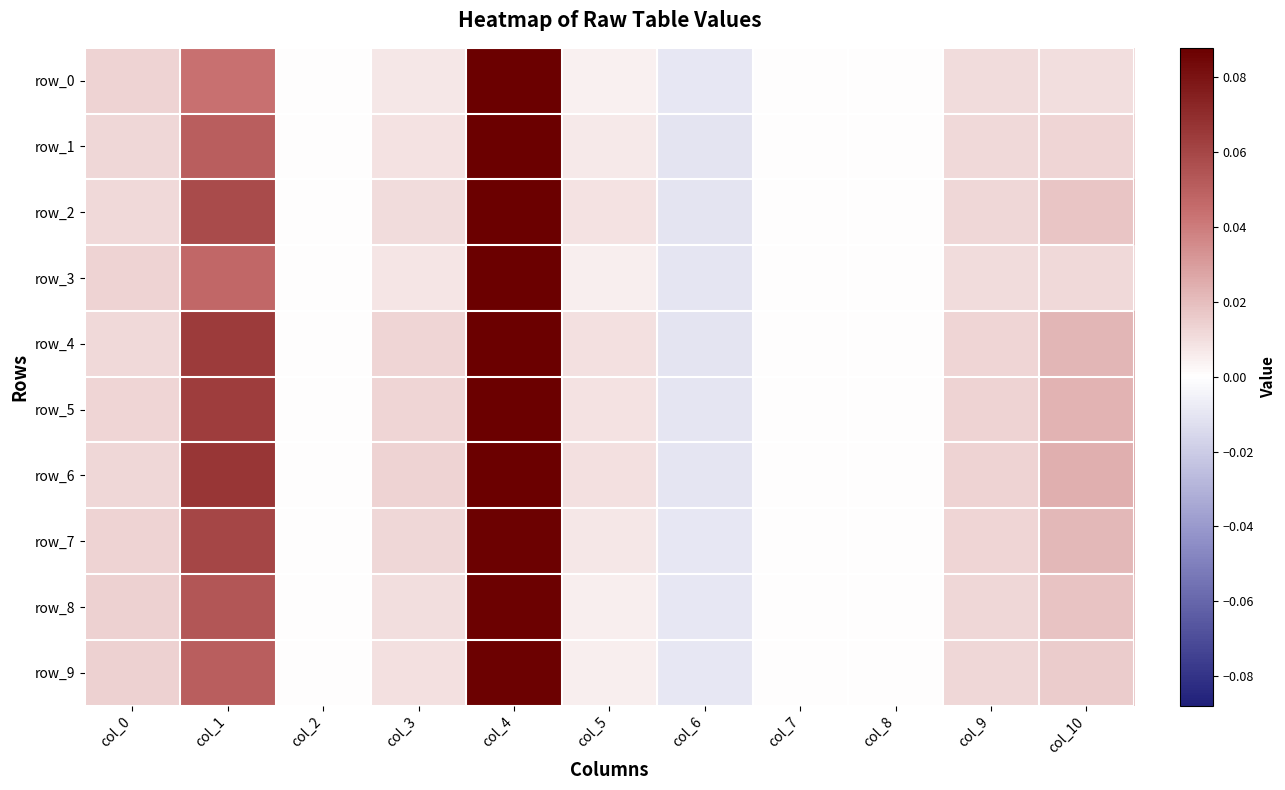

List the series in order of their peak value, lowest first.

row_8, row_7, row_9, row_5, row_6, row_0, row_3, row_4, row_1, row_2